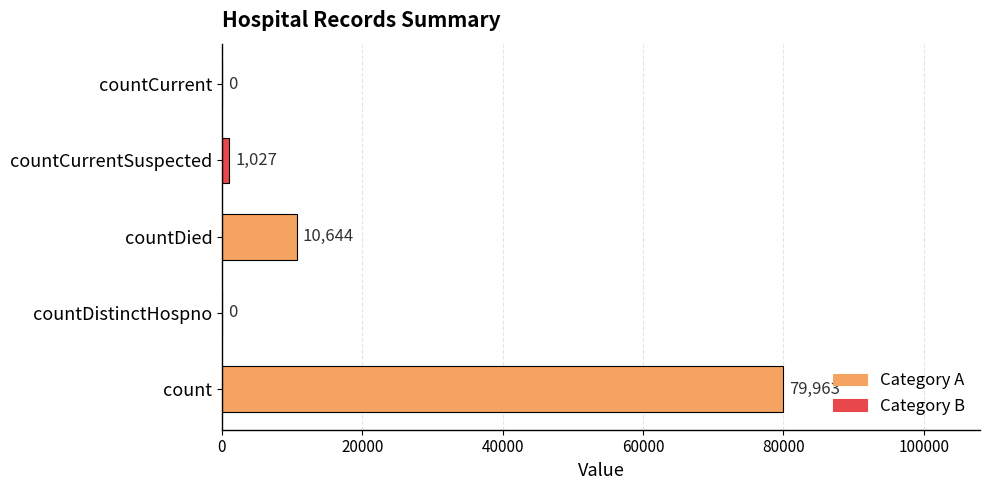

The value at countCurrent is 0. True or false?

True